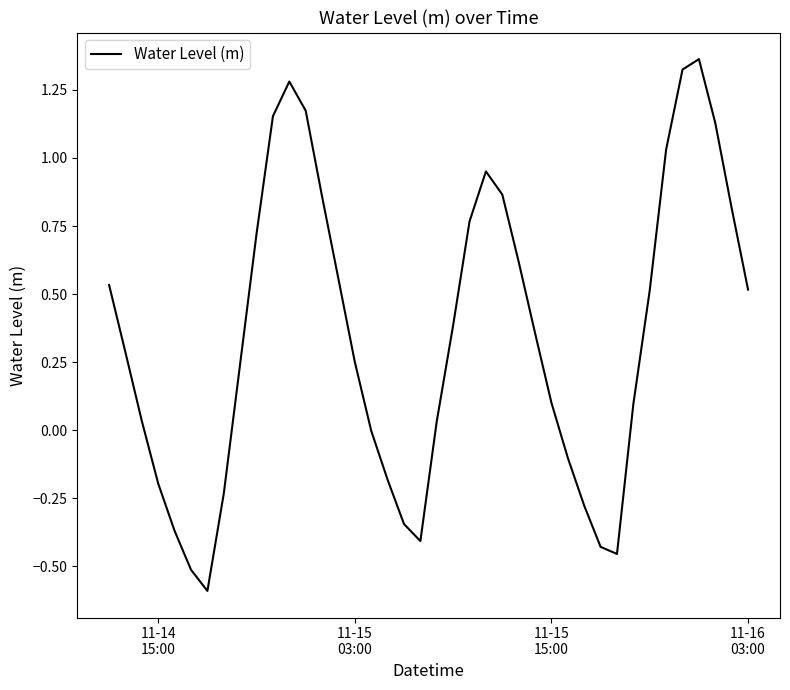

True or false: there are more than 2 points higher than both neighbors.

True